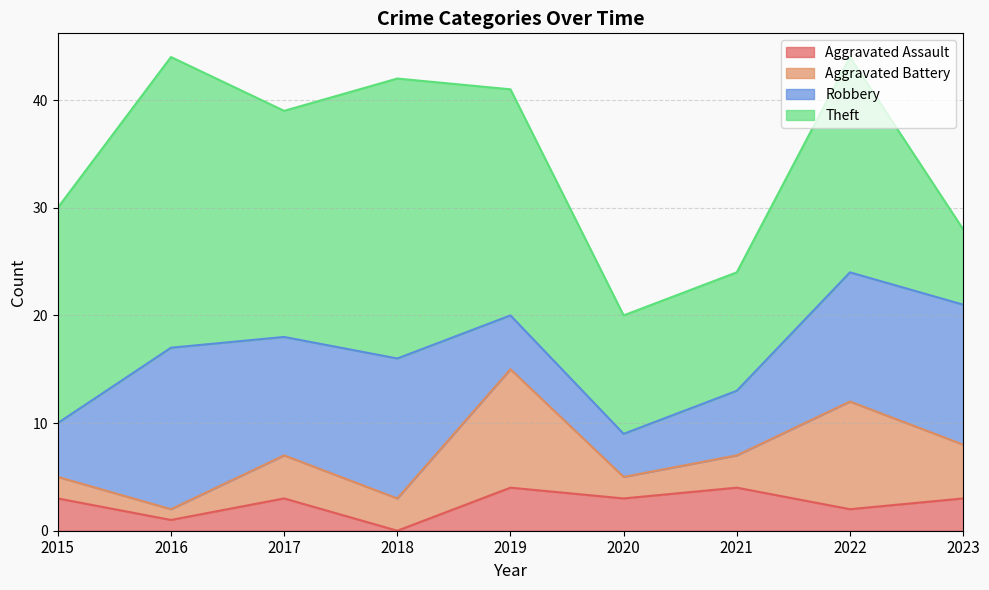

What is the sum of all Theft values?

164